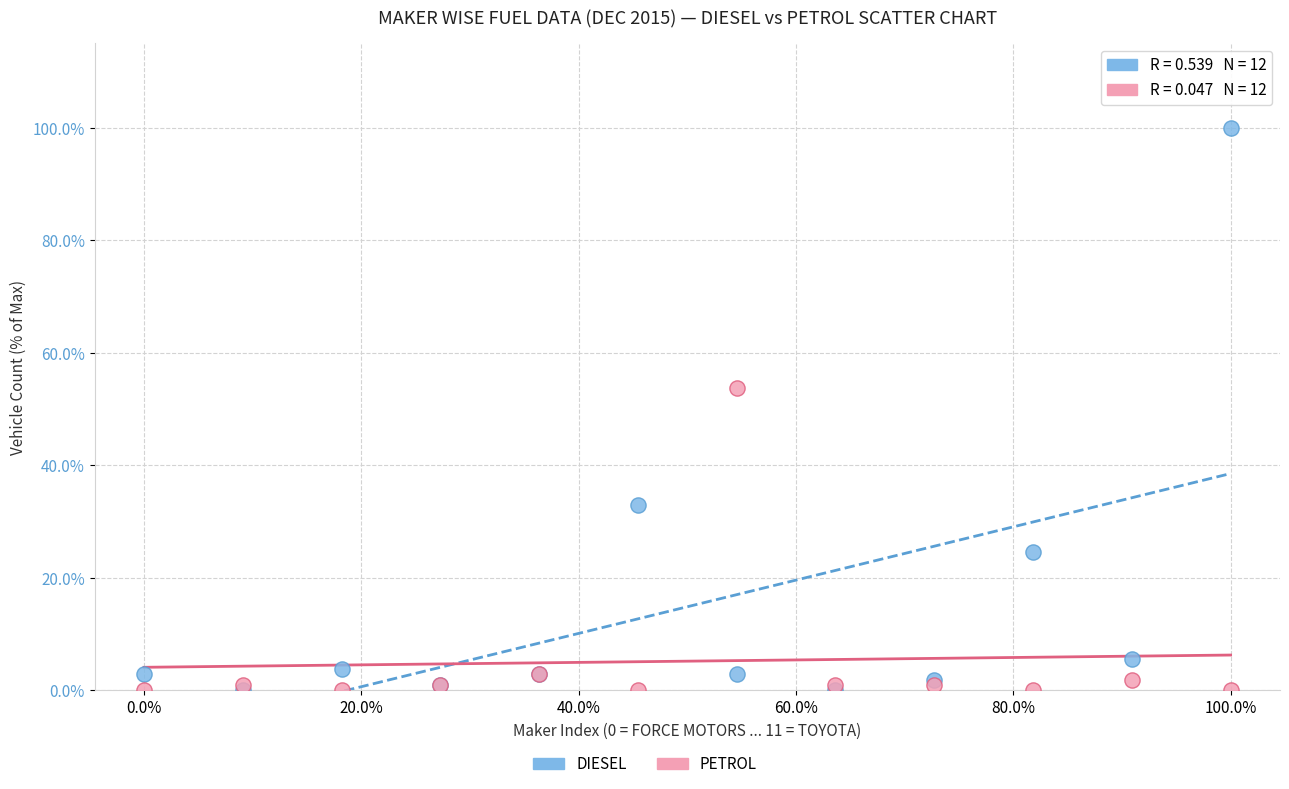

In the DIESEL series, what Y value is closest to 50?

33.0